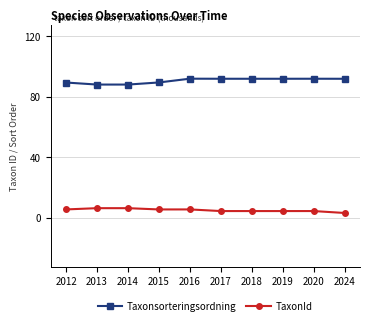

Rank the series by their average value, from lowest to highest.

TaxonId, Taxonsorteringsordning